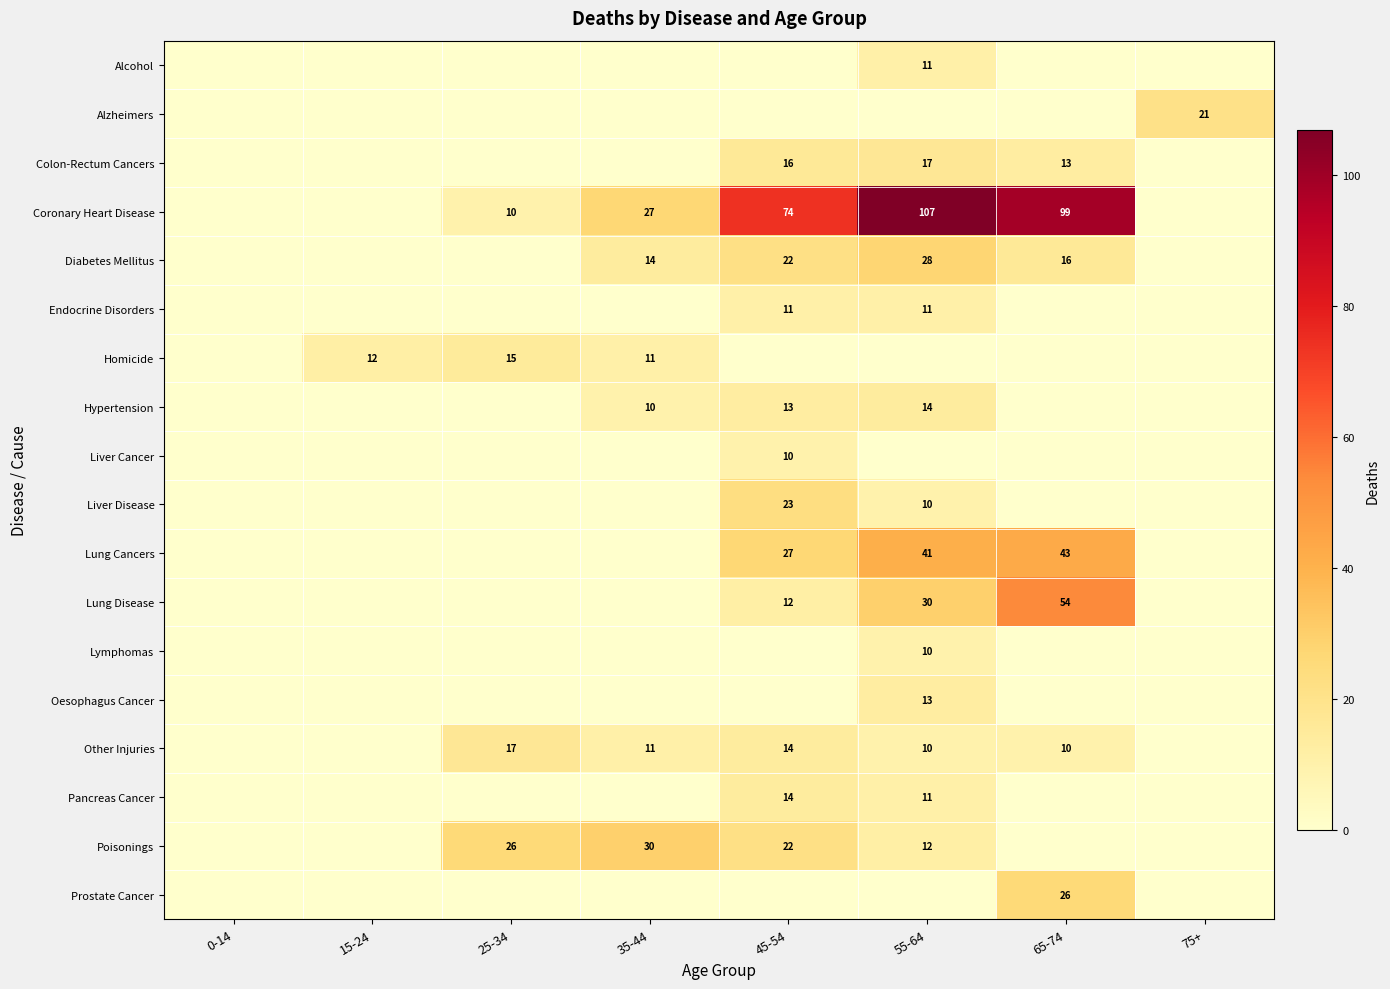

Which series has the largest total across all categories?

Coronary Heart Disease